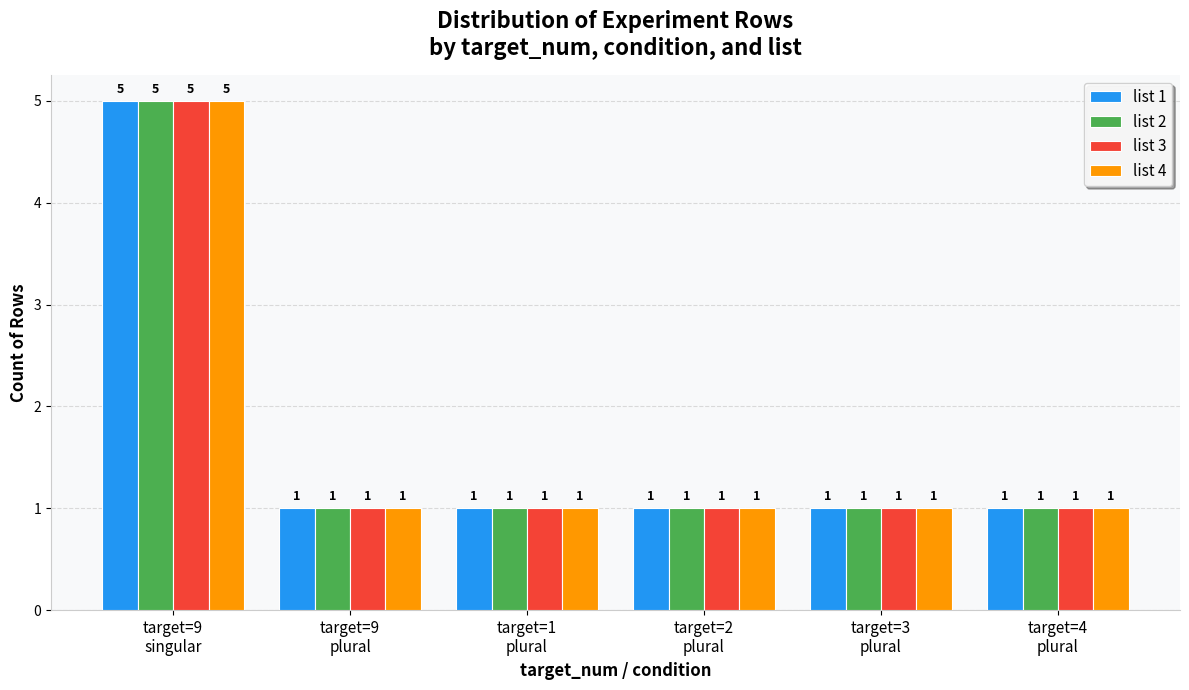

How many list 4 values are between 1 and 2?

5